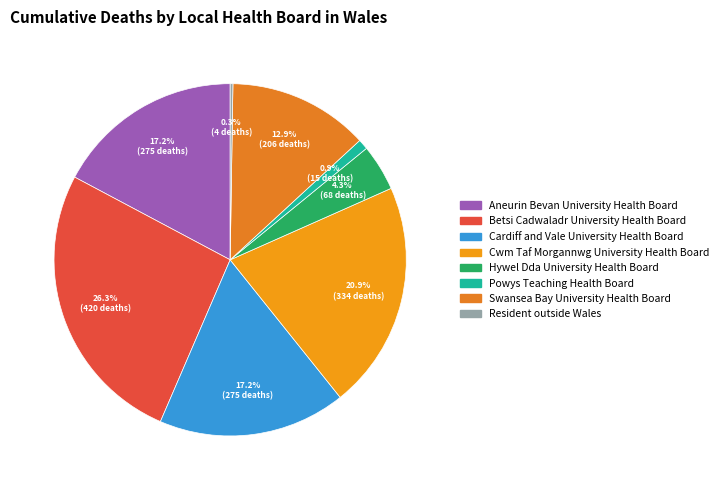

Which slice is the smallest?

Resident outside Wales